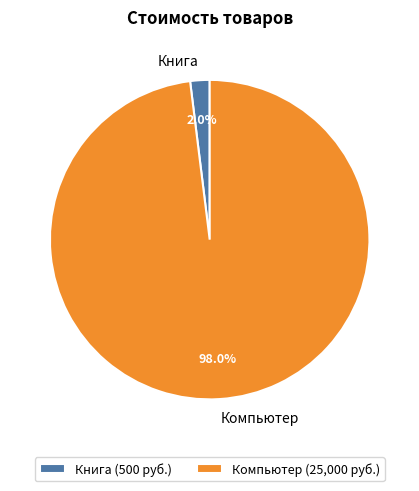

The Компьютер slice represents 87% of the pie. True or false?

False